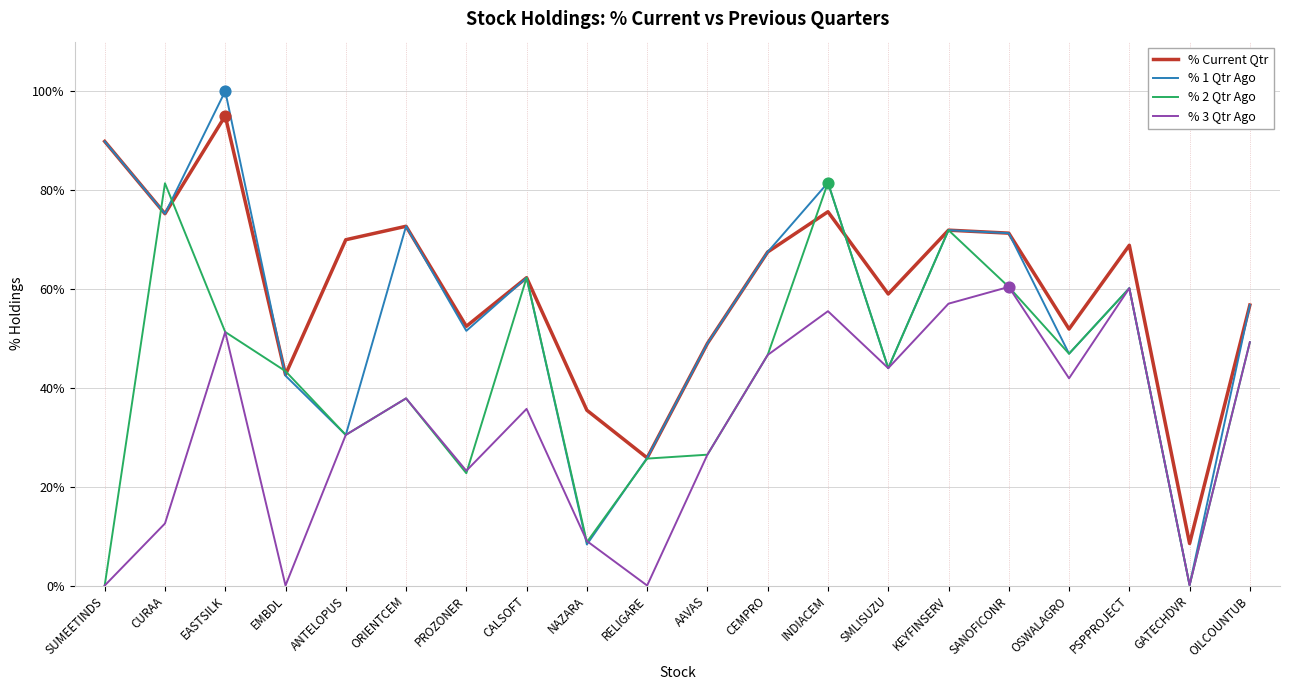

Which series has the largest total across all categories?

% Current Qtr